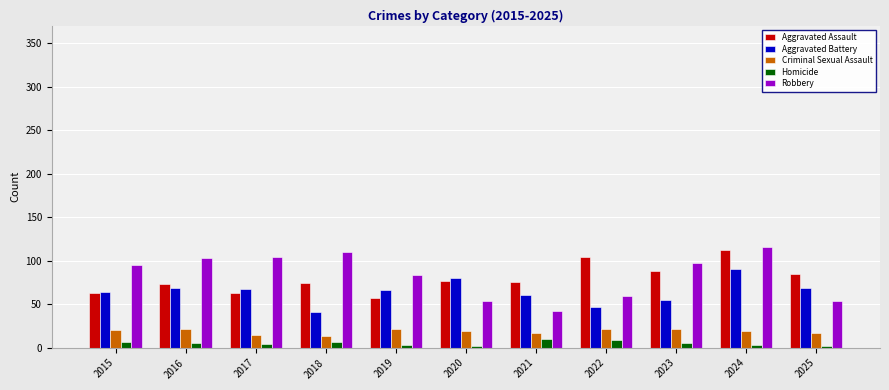

How many groups of bars are there?

11